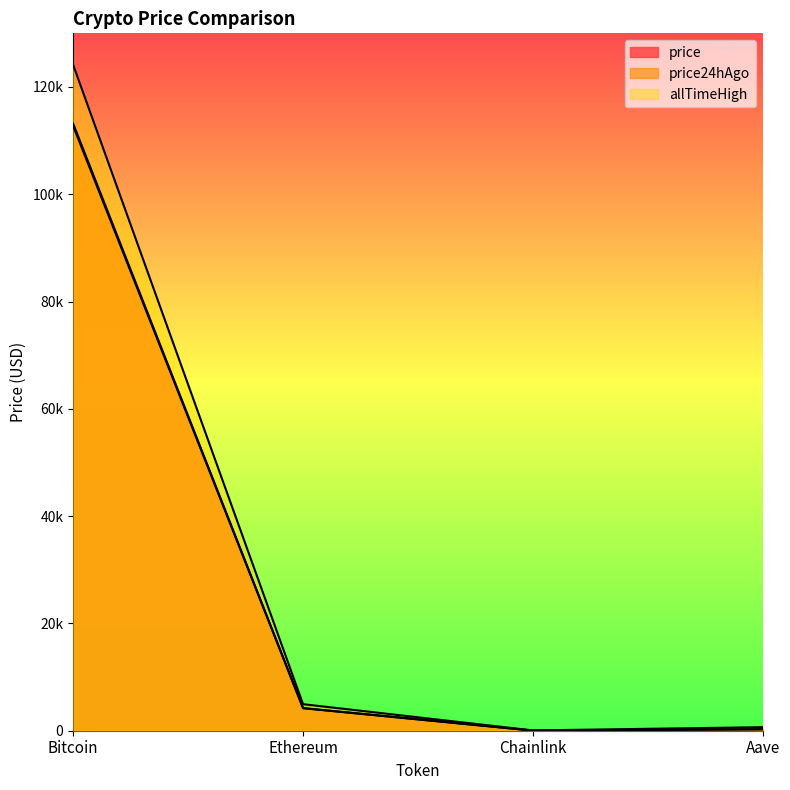

What is the difference between the maximum and minimum values in the price24hAgo series?

112717.6